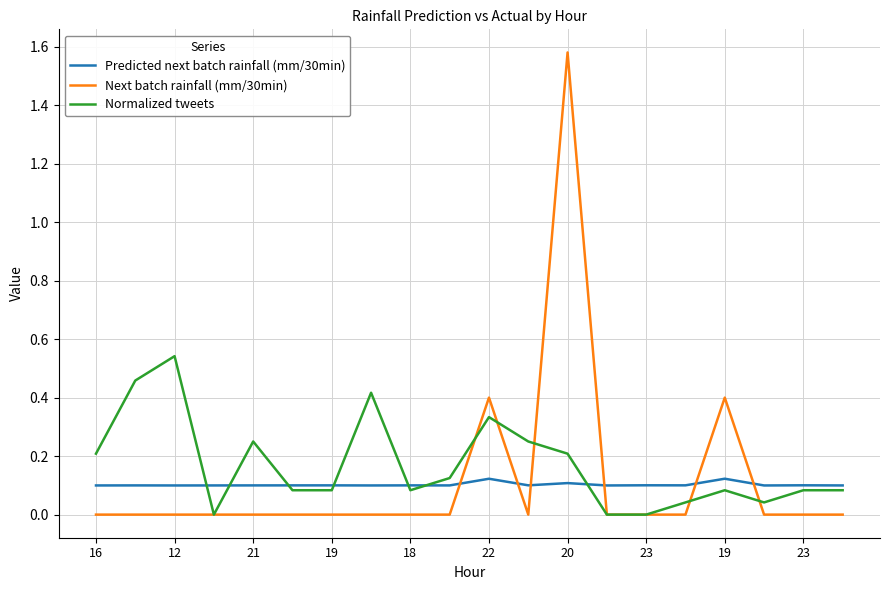

True or false: Next batch rainfall (mm/30min) and Predicted next batch rainfall (mm/30min) intersect in this chart.

True